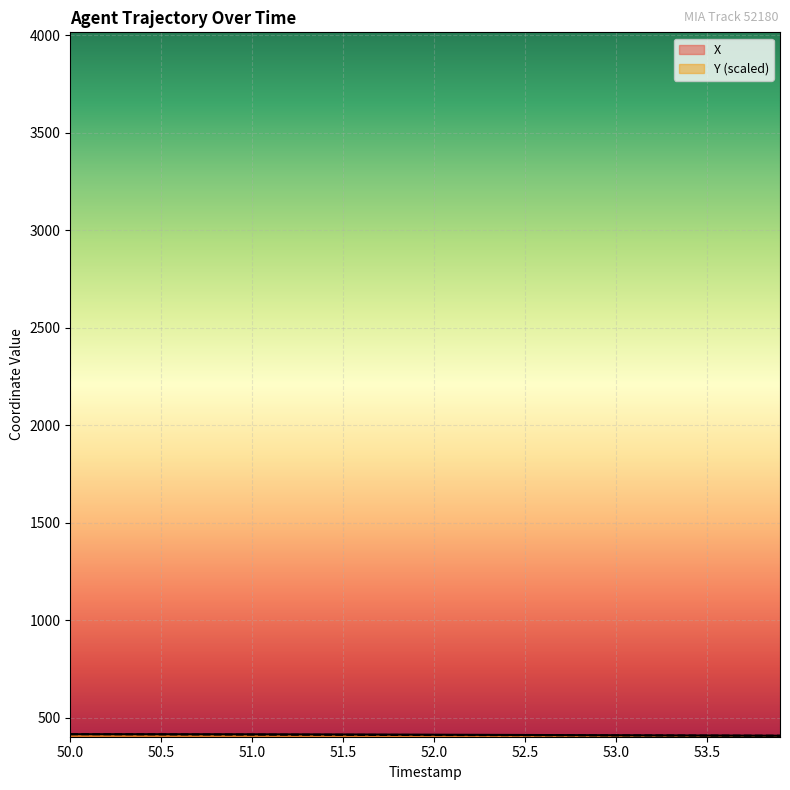

At which category is the sum across all series the highest?

50.0